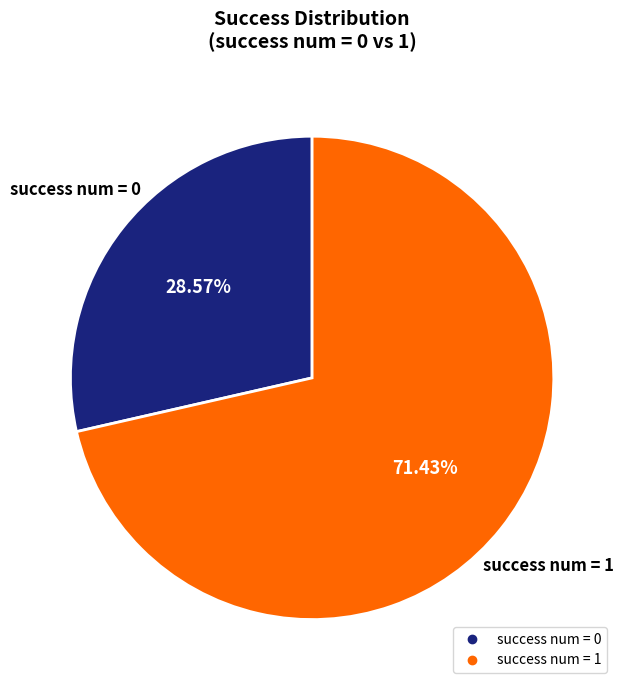

What is the ratio of the value at success num = 0 to the value at success num = 1?

0.4